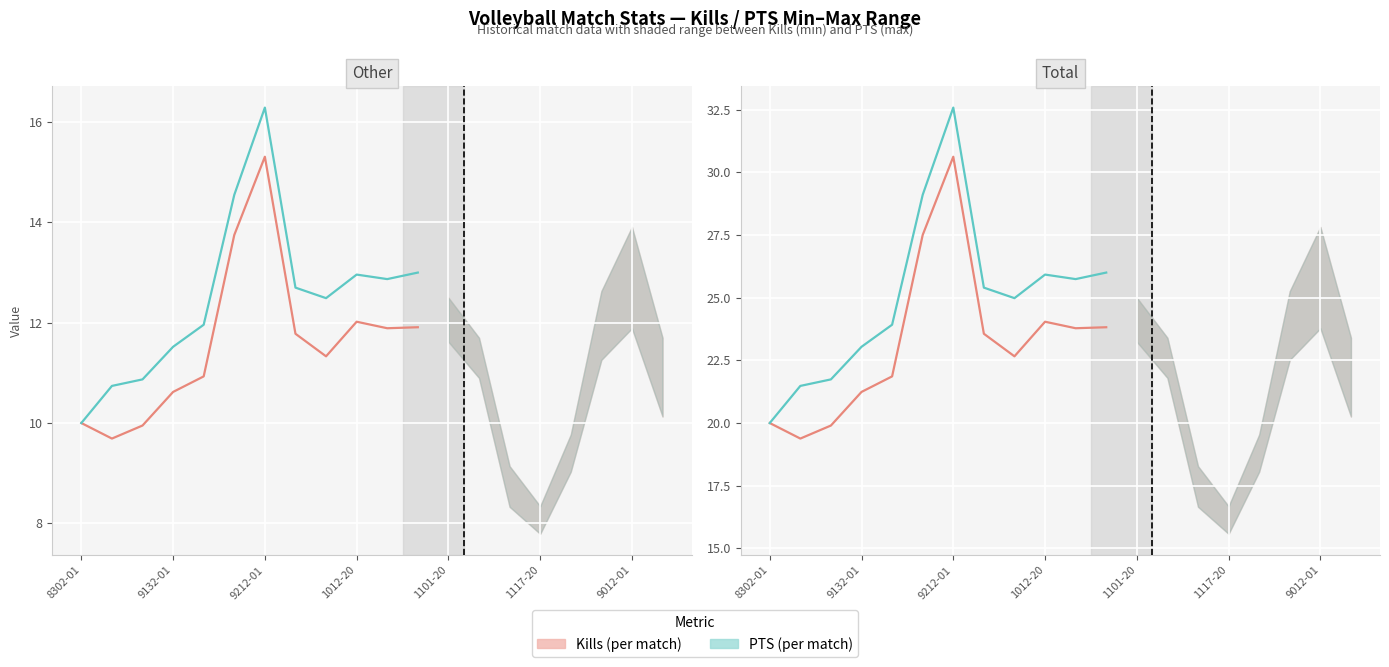

True or false: PTS (per match) and Kills×2 (per match) intersect in this chart.

False